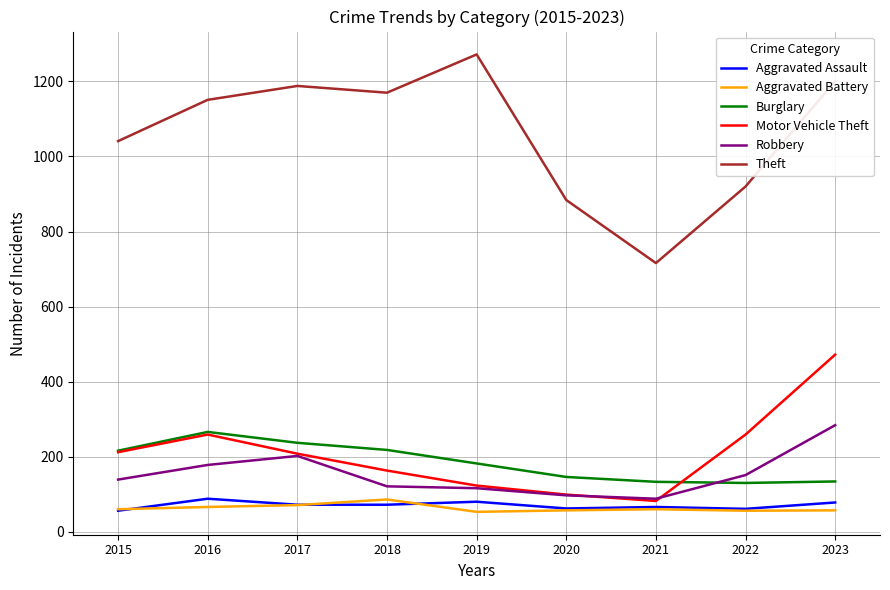

What is the total value across all series at 2022?

1577